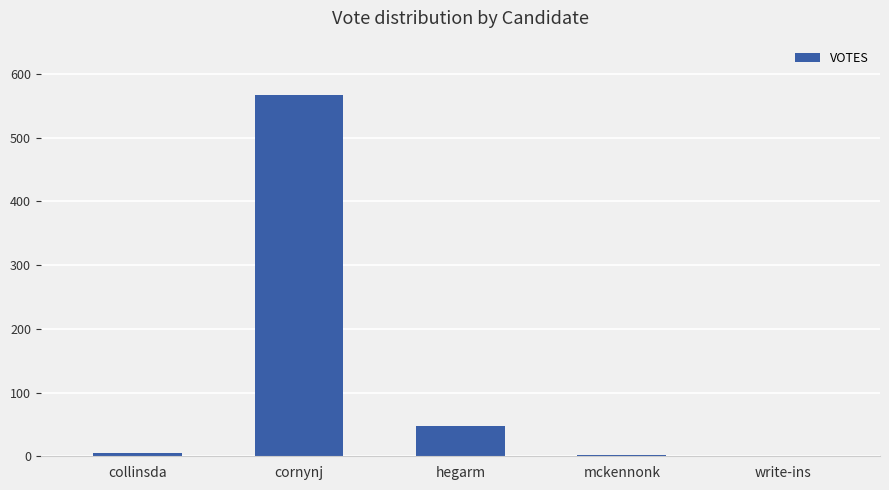

What is the change in value from cornynj to hegarm?

-520